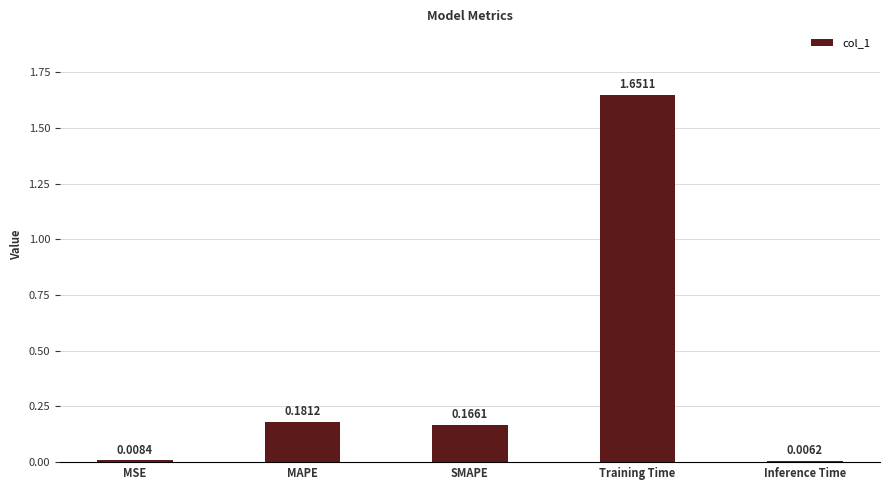

What is the change in value from MSE to MAPE?

+0.2